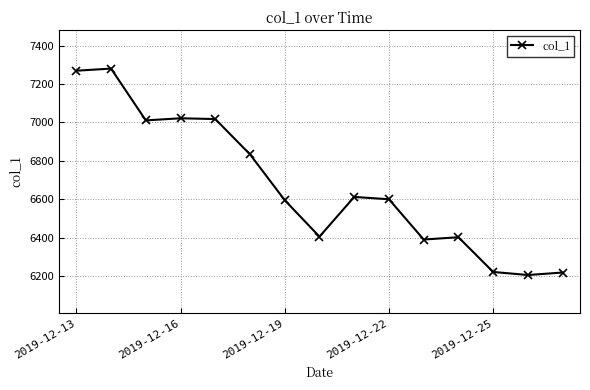

What is the maximum value shown in the chart?

7280.7